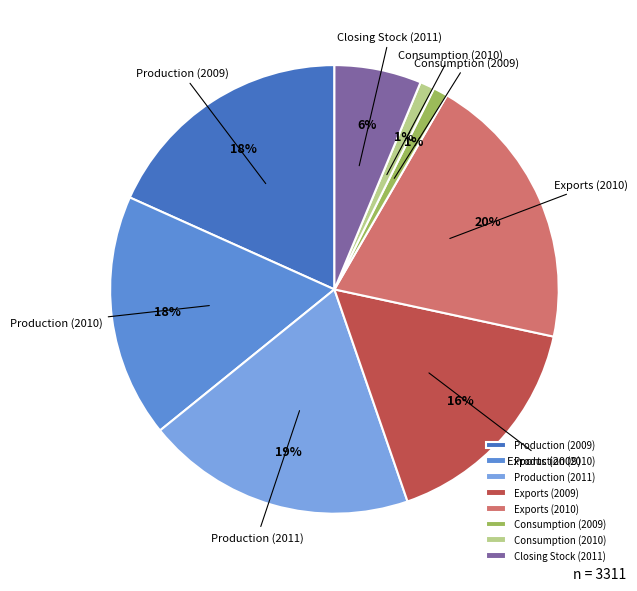

Which has a higher value, Exports (2009) or Consumption (2009)?

Exports (2009)